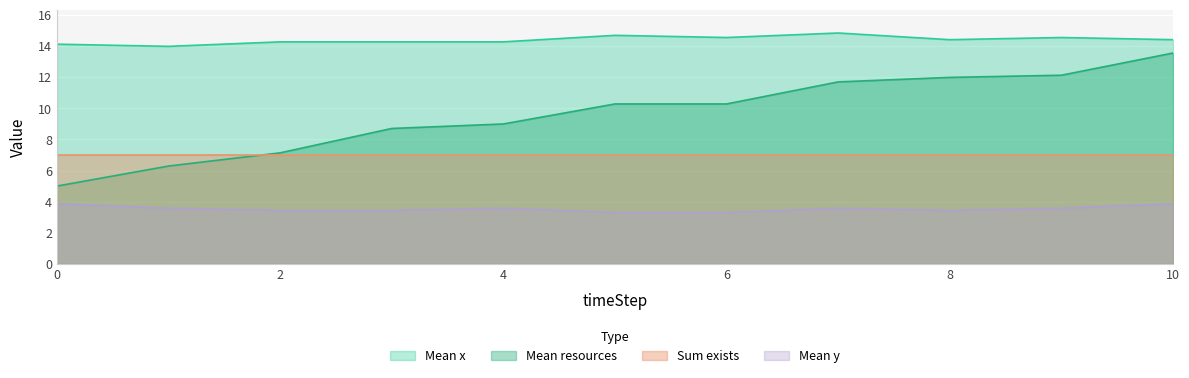

Which series has the widest spread of values?

Mean resources